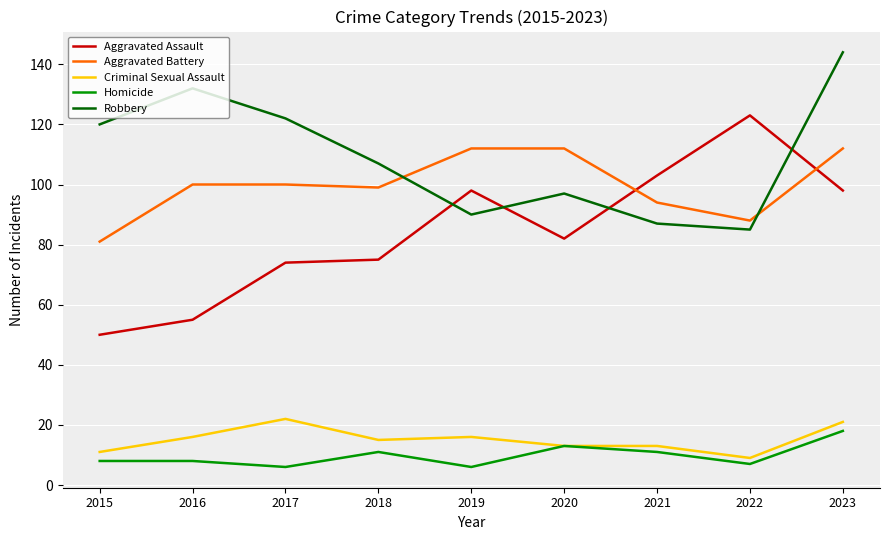

Count the Aggravated Battery values in the range 94 to 112.

7